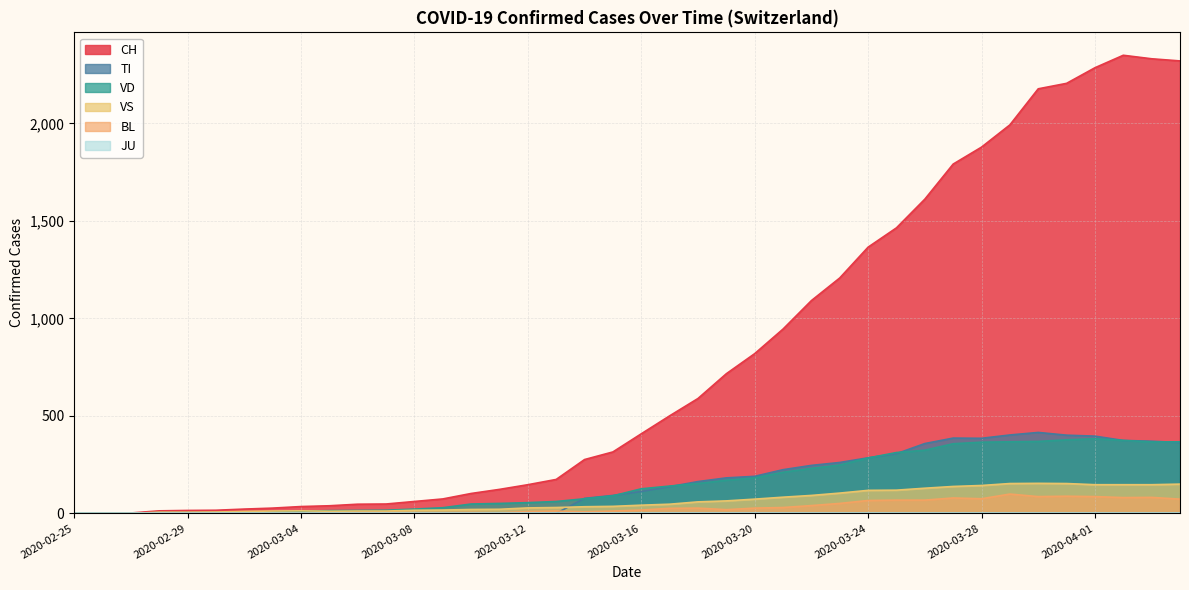

True or false: TI has more than 0 points higher than both neighbors.

True